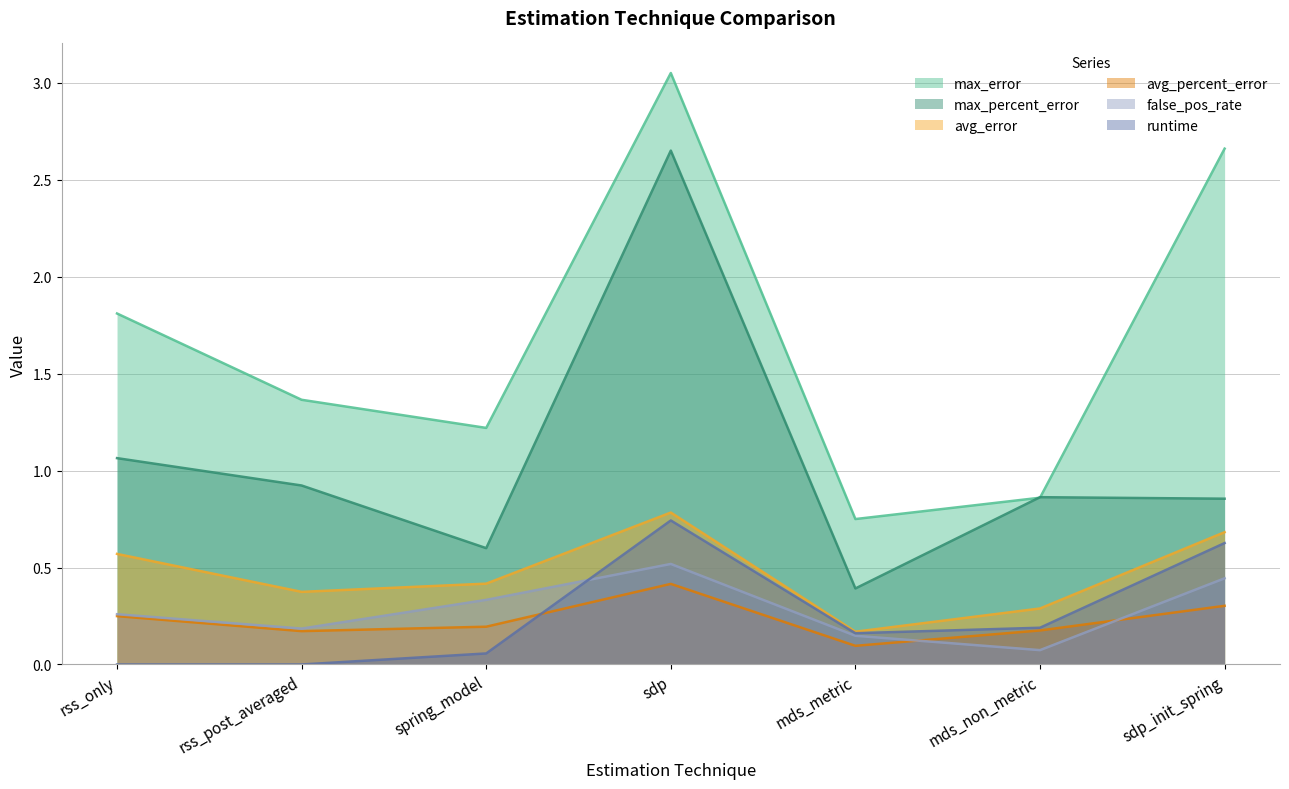

What is the difference between the avg_error values at mds_non_metric and sdp?

0.5